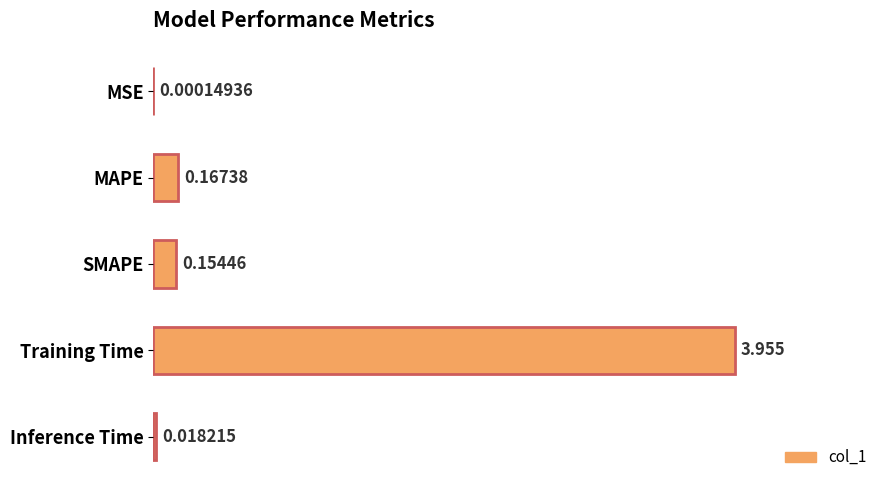

At which category does the chart reach its peak across all series?

Training Time